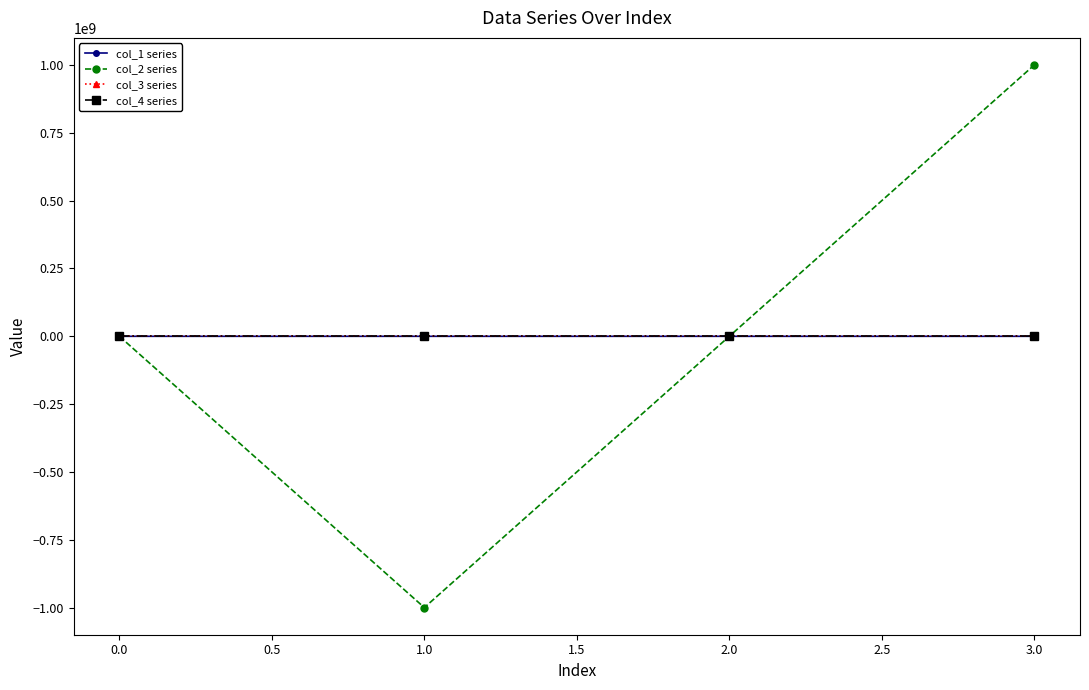

What is the smallest value displayed?

-999999511.0